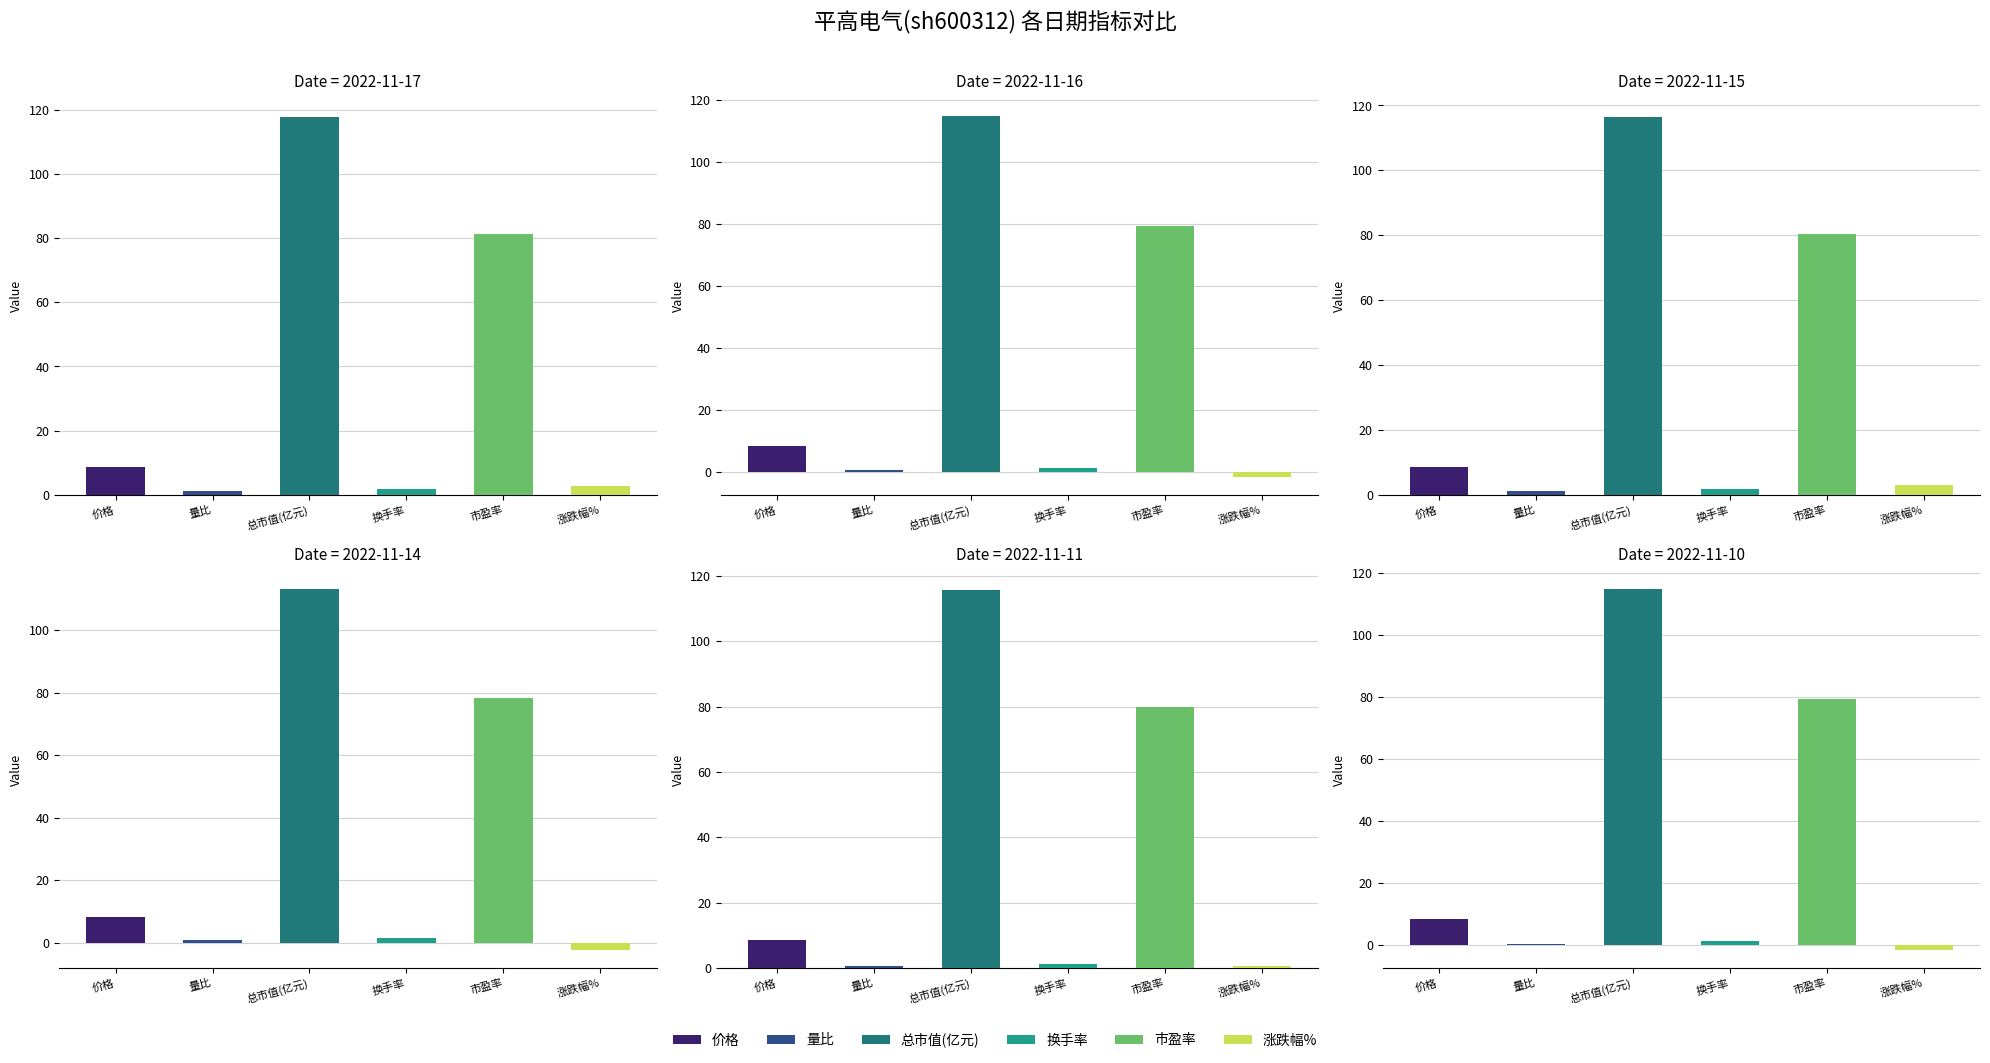

What is the value of the 涨跌幅% bar at the 6th from the left?

-1.5